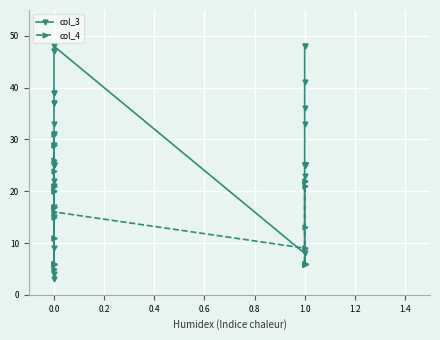

What is the value of the col_3 point at the 9th from the left?

25